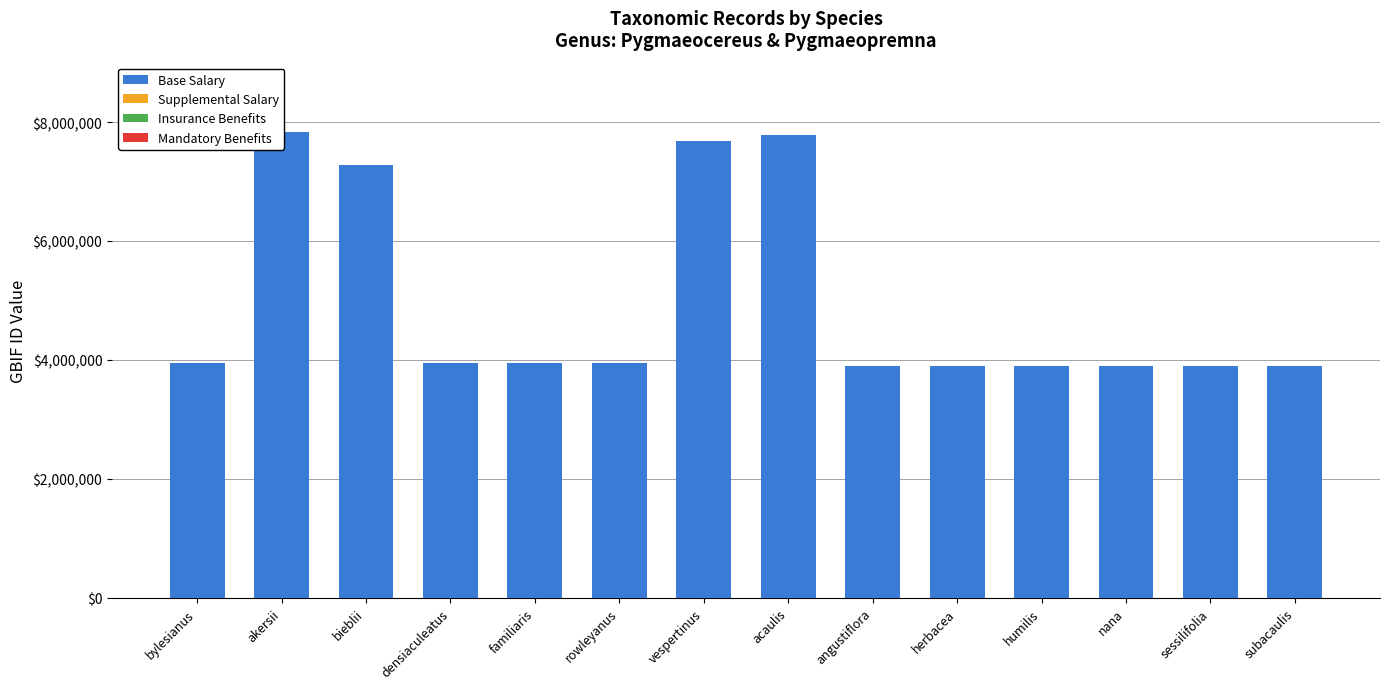

How many bars are there in total?

56